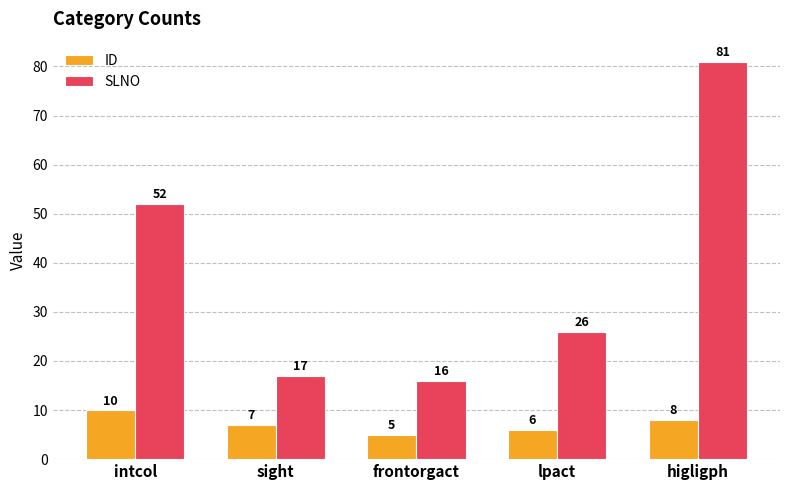

What is the minimum value for SLNO?

16